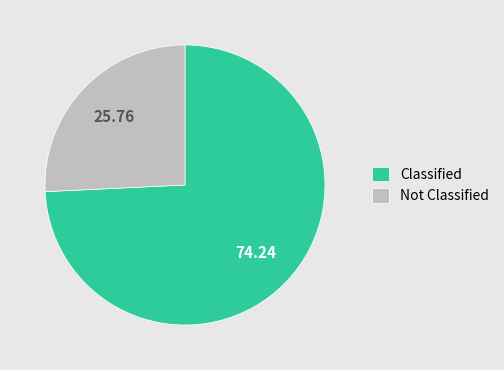

Which slice is the largest?

Classified